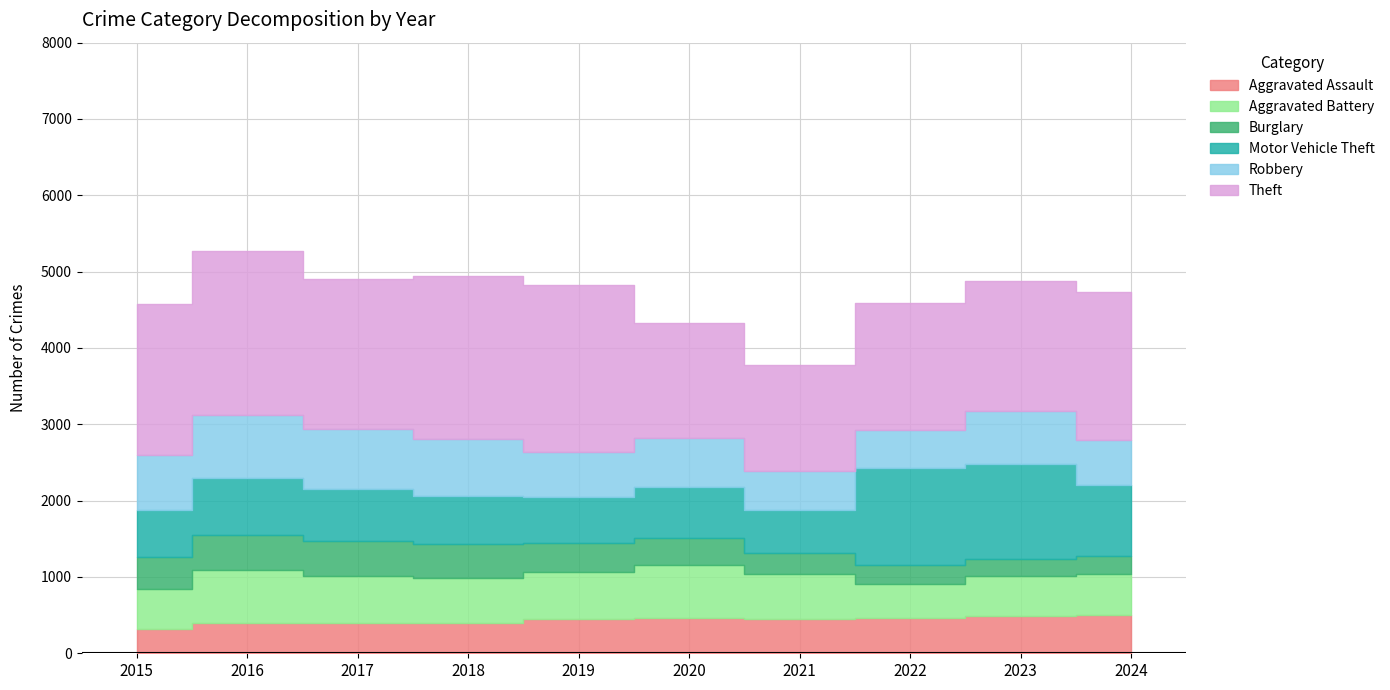

Is the value of Motor Vehicle Theft at 2016 greater than the value of Aggravated Battery at 2021?

Yes